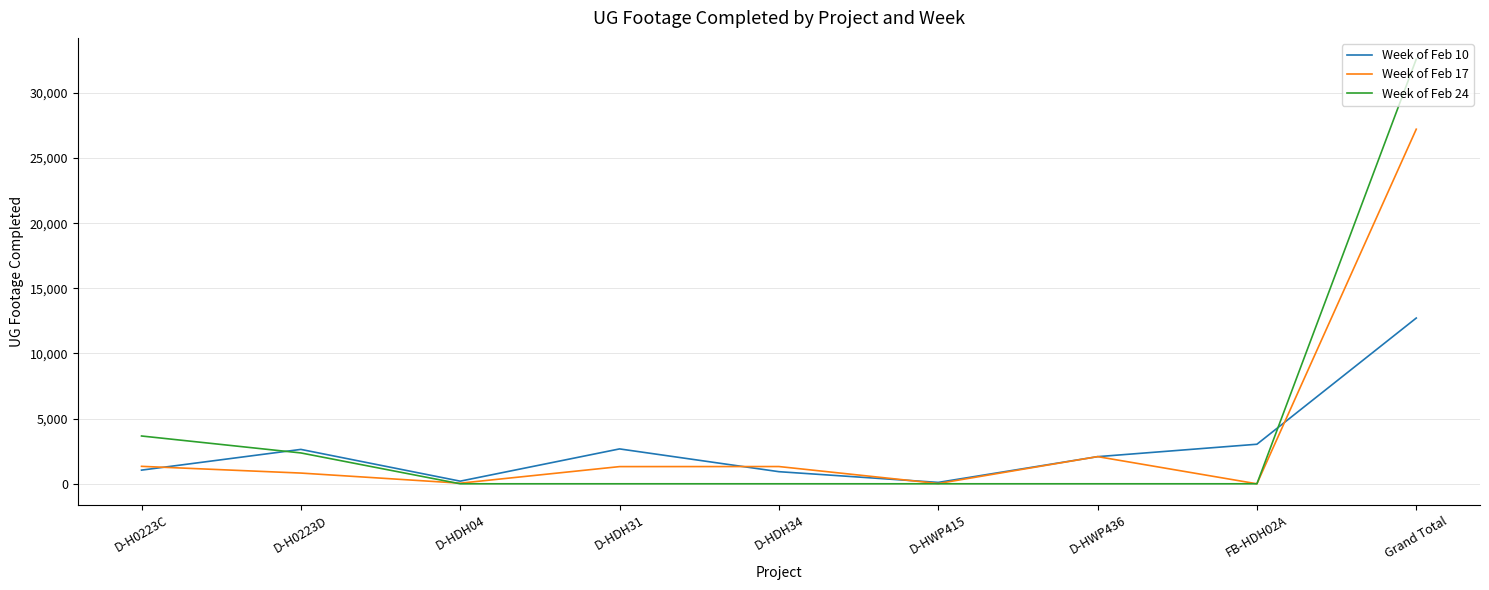

After their last crossing, which series has the higher values: Week of Feb 10 or Week of Feb 24?

Week of Feb 24